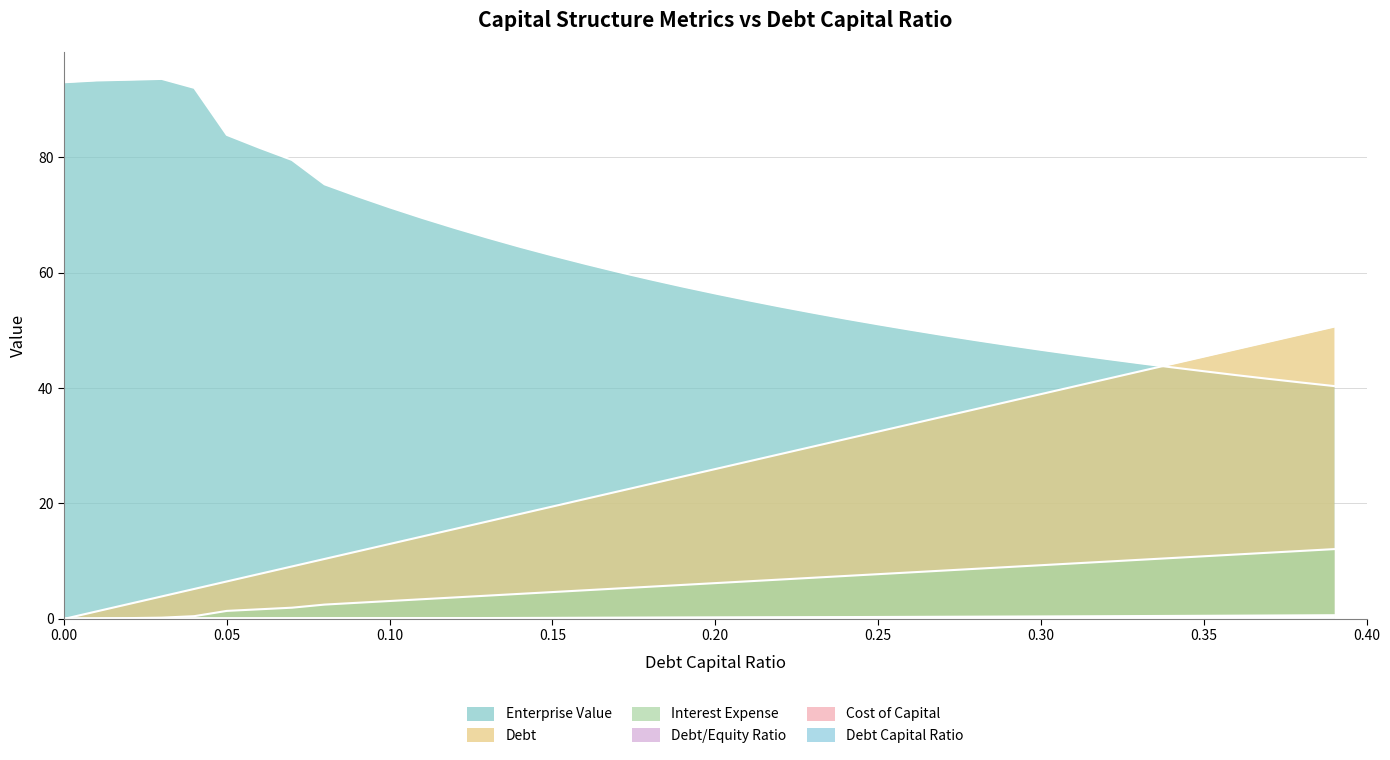

What is the sum of the cost_capital values at 0.19 and 0.09?

0.2